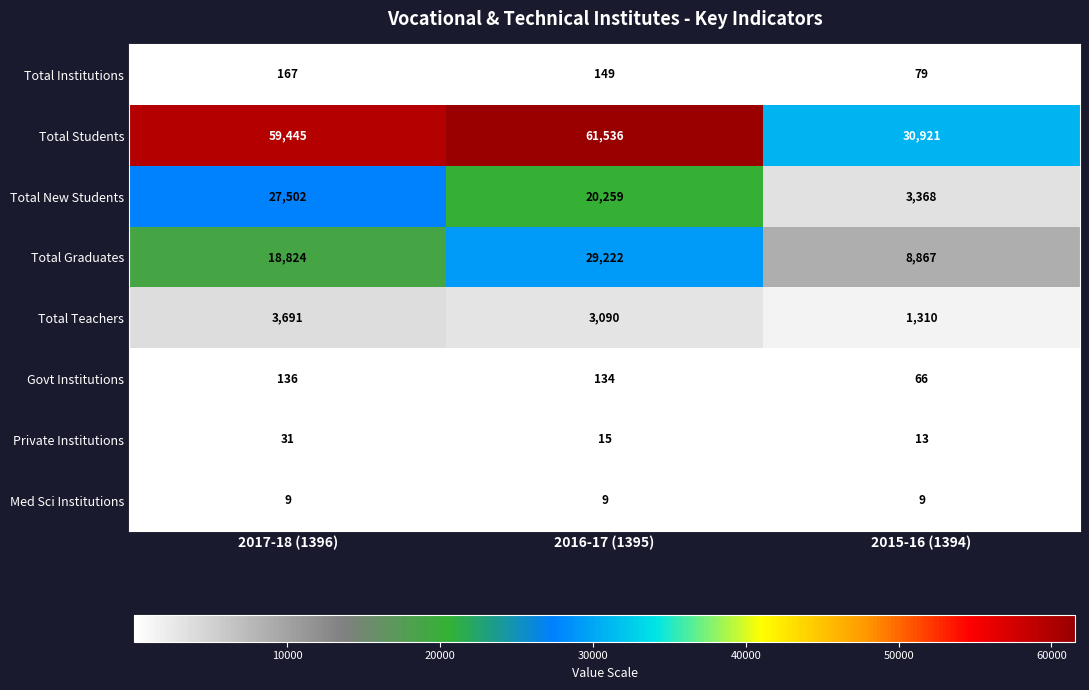

Reading left to right, transcribe all the data shown in this chart.

Total Institutions: 2017-18 (1396)=167	2016-17 (1395)=149	2015-16 (1394)=79
Total Students: 2017-18 (1396)=59445	2016-17 (1395)=61536	2015-16 (1394)=30921
Total New Students: 2017-18 (1396)=27502	2016-17 (1395)=20259	2015-16 (1394)=3368
Total Graduates: 2017-18 (1396)=18824	2016-17 (1395)=29222	2015-16 (1394)=8867
Total Teachers: 2017-18 (1396)=3691	2016-17 (1395)=3090	2015-16 (1394)=1310
Govt Institutions: 2017-18 (1396)=136	2016-17 (1395)=134	2015-16 (1394)=66
Private Institutions: 2017-18 (1396)=31	2016-17 (1395)=15	2015-16 (1394)=13
Med Sci Institutions: 2017-18 (1396)=9	2016-17 (1395)=9	2015-16 (1394)=9